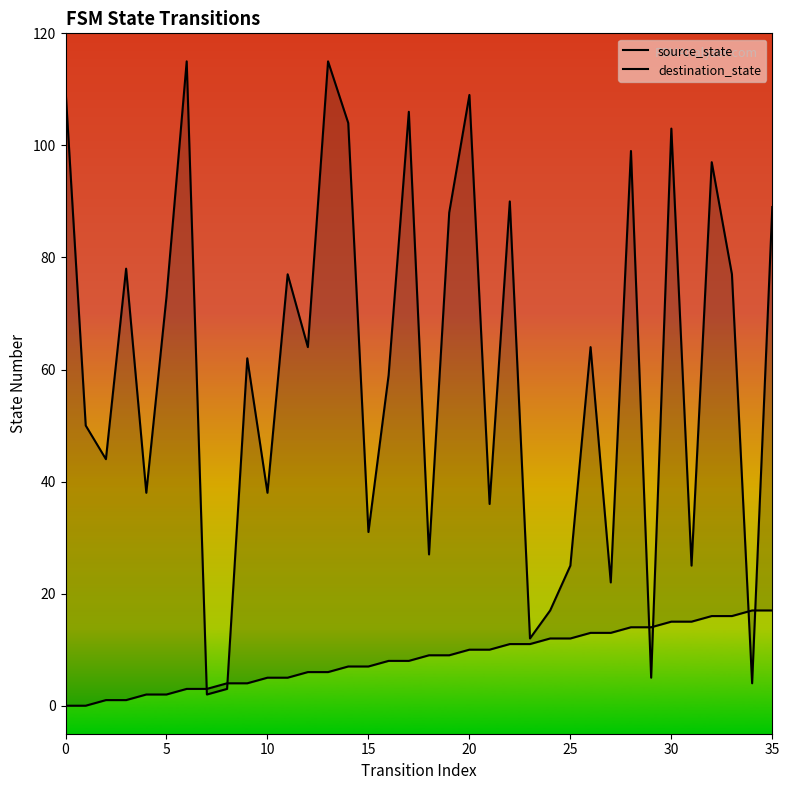

List the series in order of their peak value, highest first.

destination_state, source_state